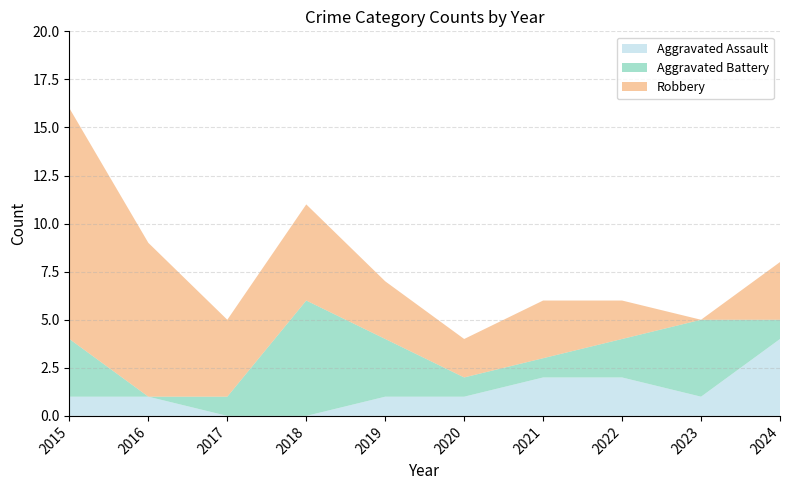

Reading left to right, transcribe all the data shown in this chart.

Aggravated Assault: 1	1	0	0	1	1	2	2	1	4
Aggravated Battery: 3	0	1	6	3	1	1	2	4	1
Robbery: 12	8	4	5	3	2	3	2	0	3